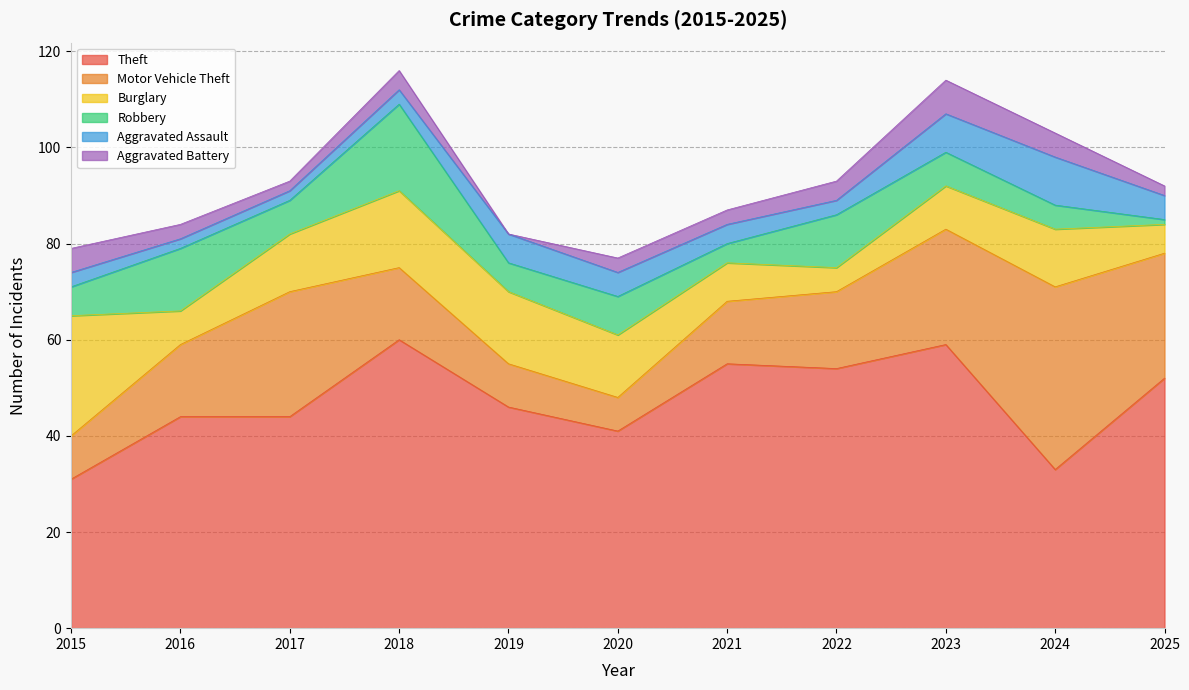

In Aggravated Battery, how many points are higher than both neighbors (excluding endpoints)?

2